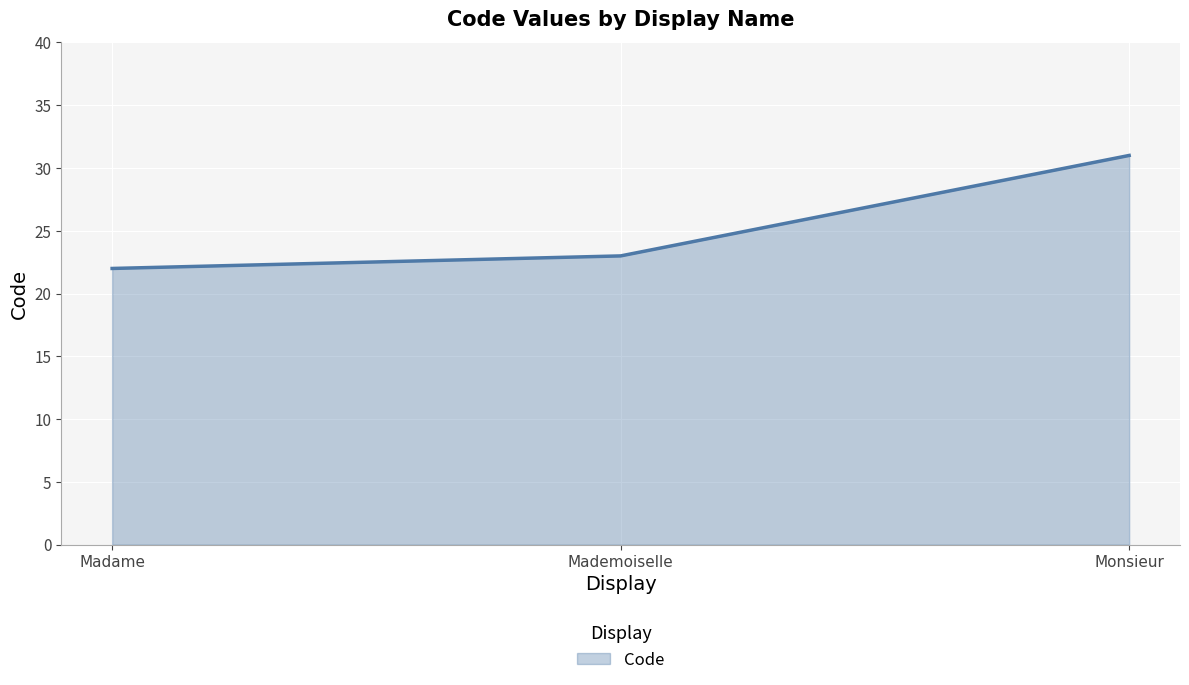

Which has a higher value, Madame or Mademoiselle?

Mademoiselle